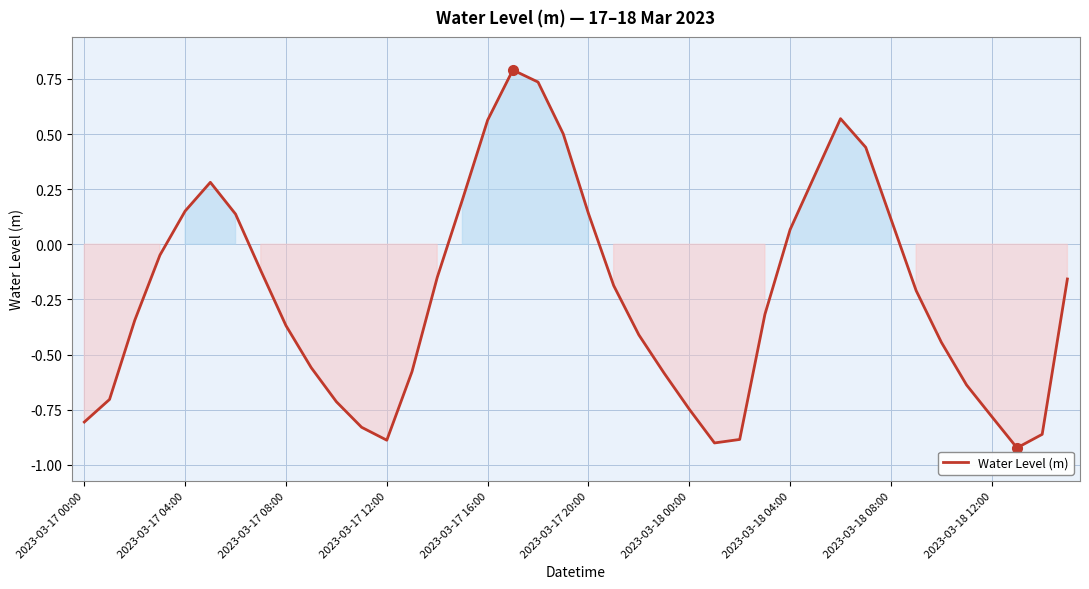

What is the difference between the maximum and minimum values?

1.7